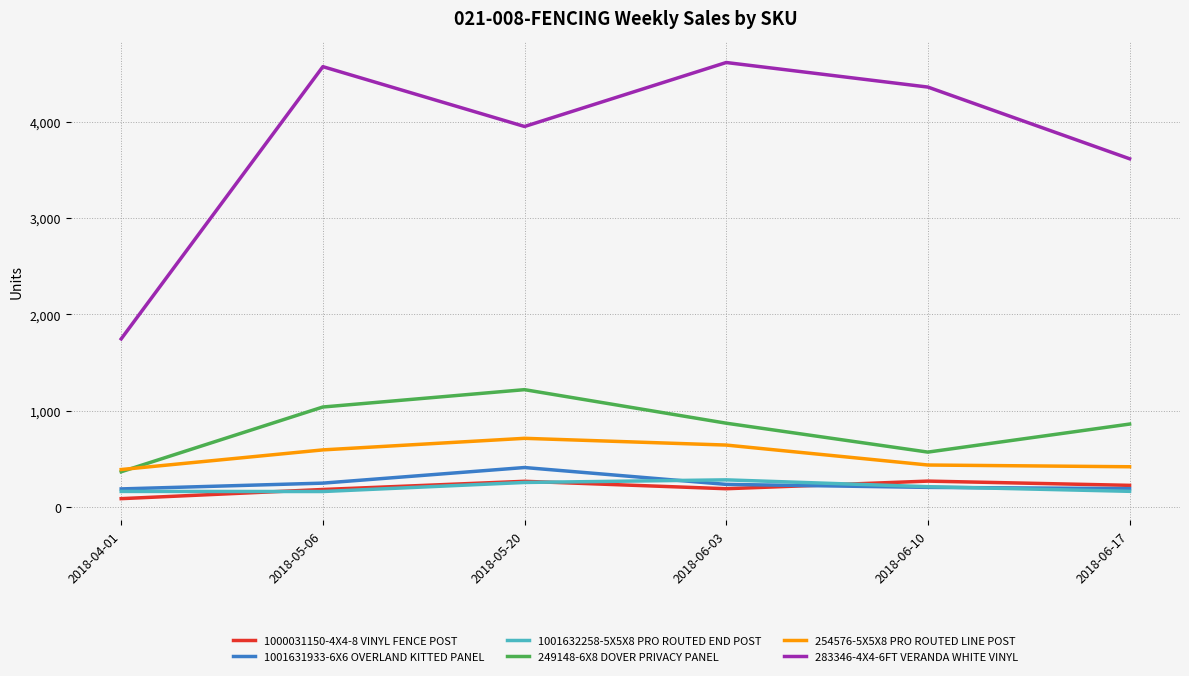

Which series has the largest range (max minus min)?

283346-4X4-6FT VERANDA WHITE VINYL